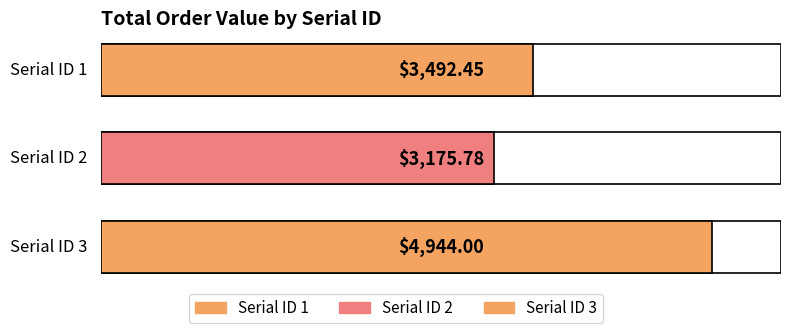

Reading right to left, transcribe all the data shown in this chart.

4944.0	3175.8	3492.4